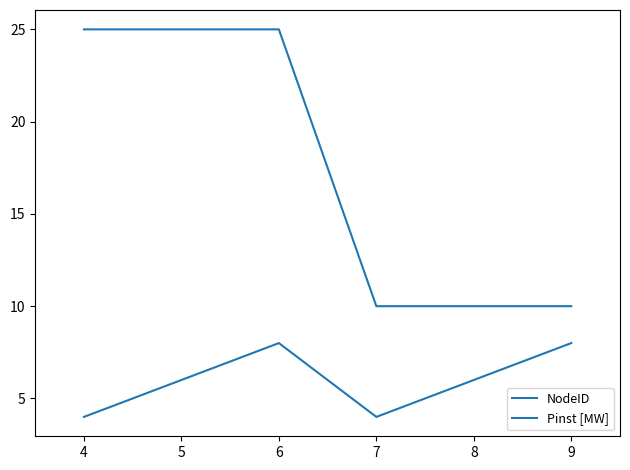

What is the smallest value displayed?

4